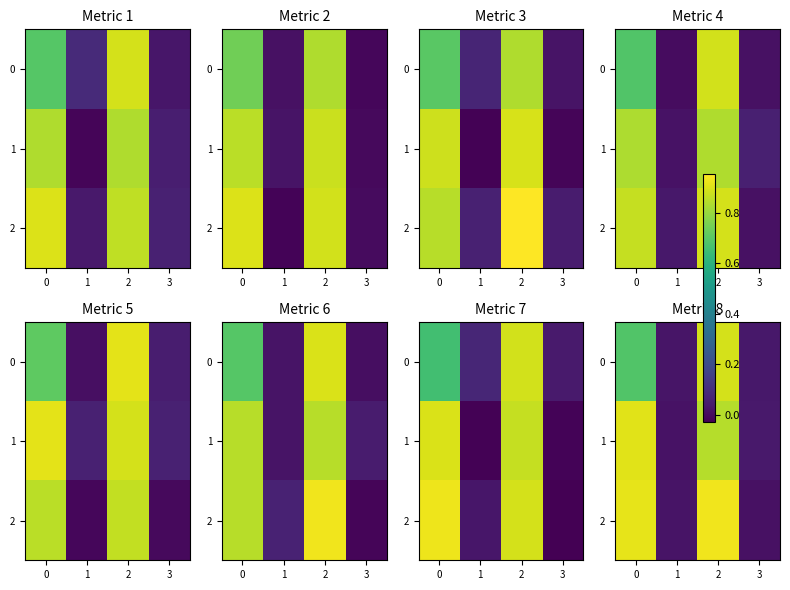

The 2 series shows 0.2 at 2. True or false?

False